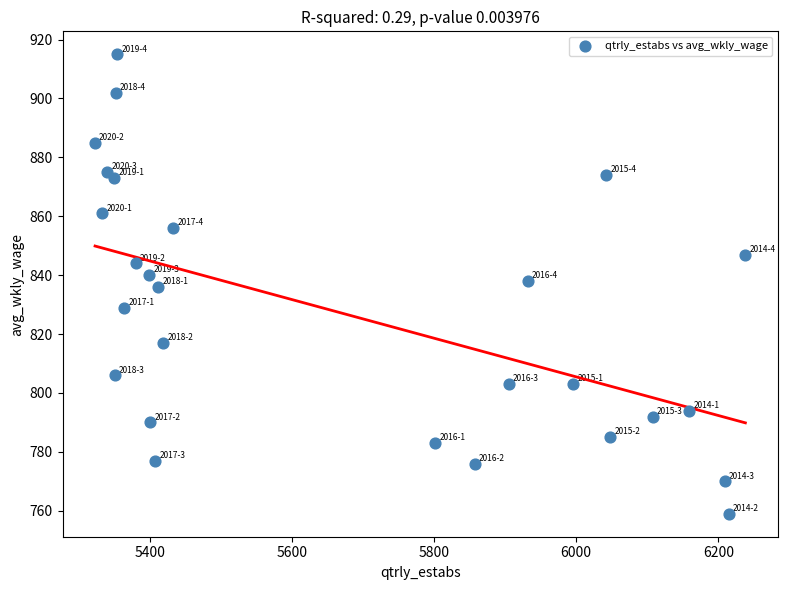

What is the range of X values (max minus min)?

915